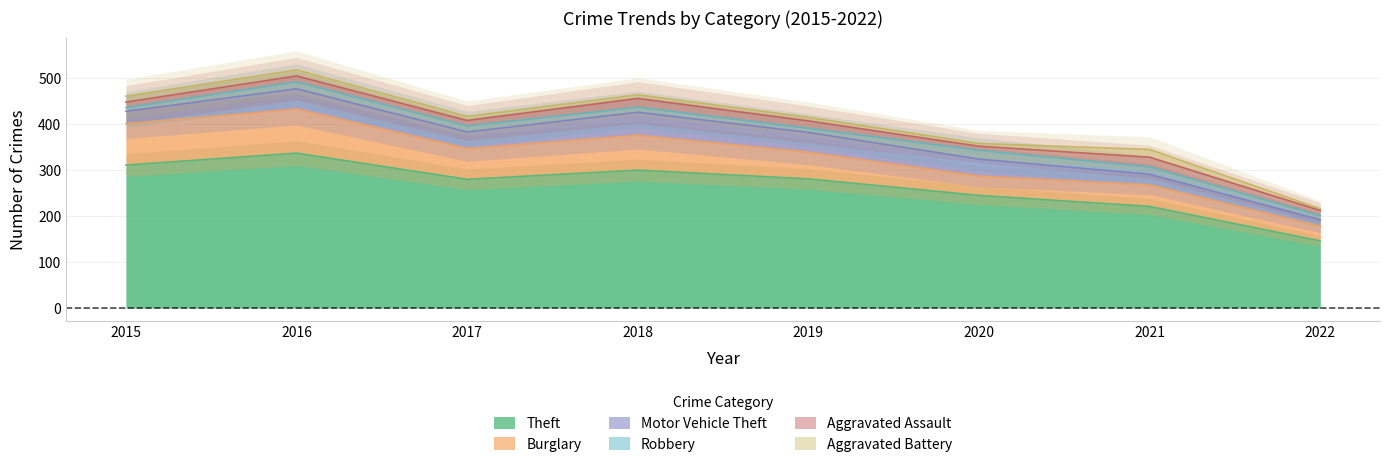

How many interior local peaks does the Theft series have?

2